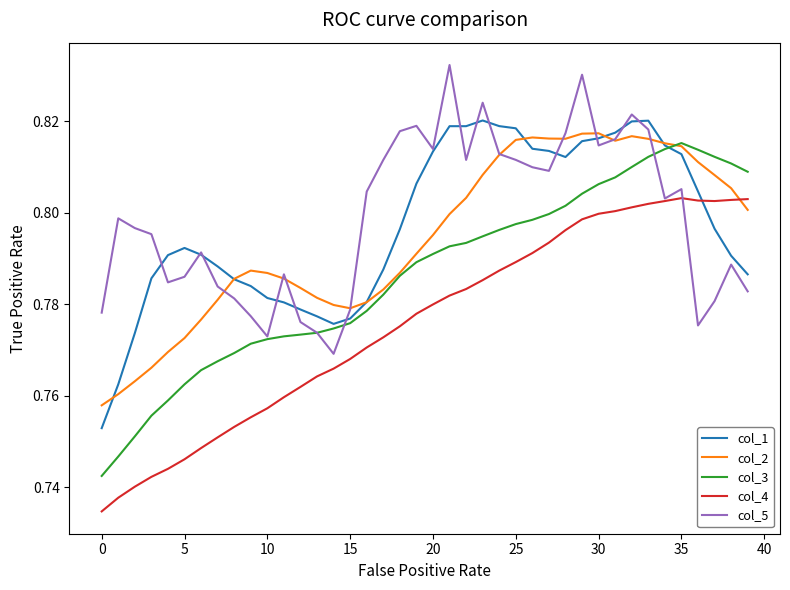

What is the difference between the maximum and second lowest values in the col_2 series?

0.1